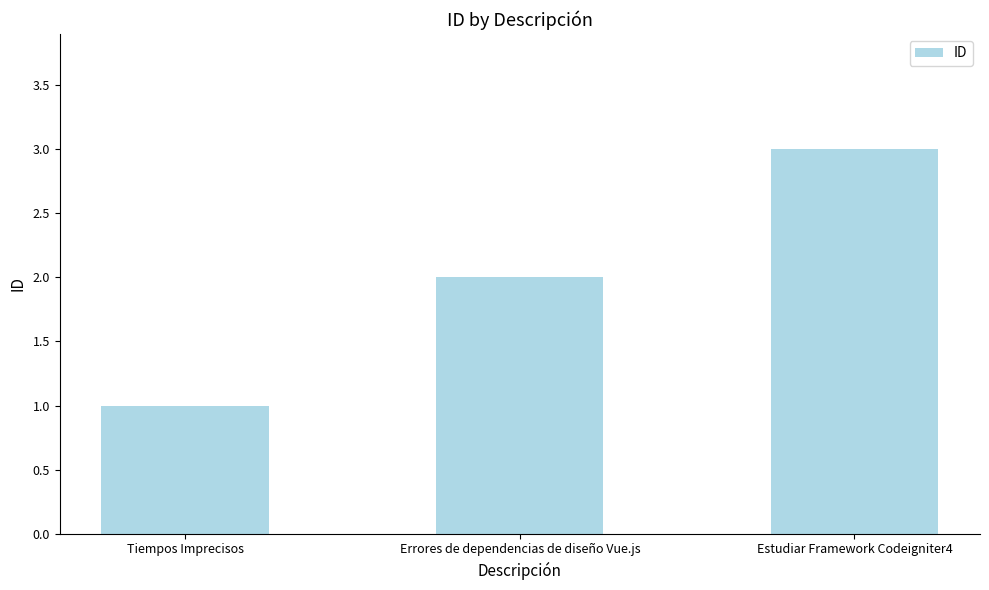

How many values are below 2?

1